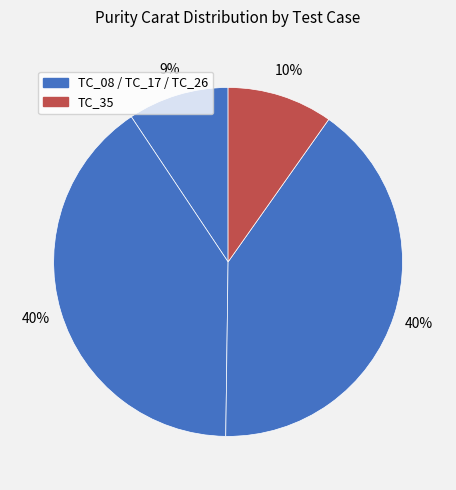

Rank the categories by value from highest to lowest.

TC_17, TC_26, TC_35, TC_08